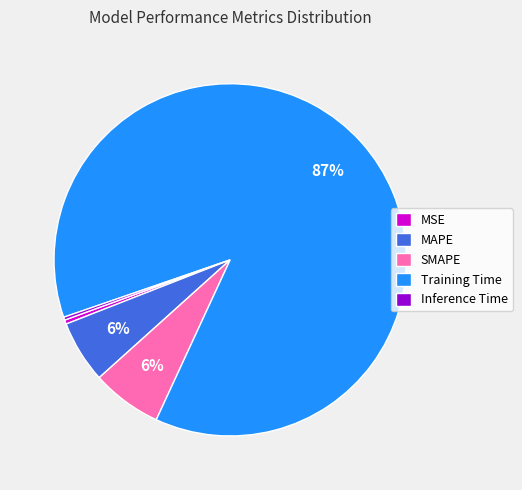

To the nearest percent, what is the difference between the MSE and SMAPE slice percentages?

6%